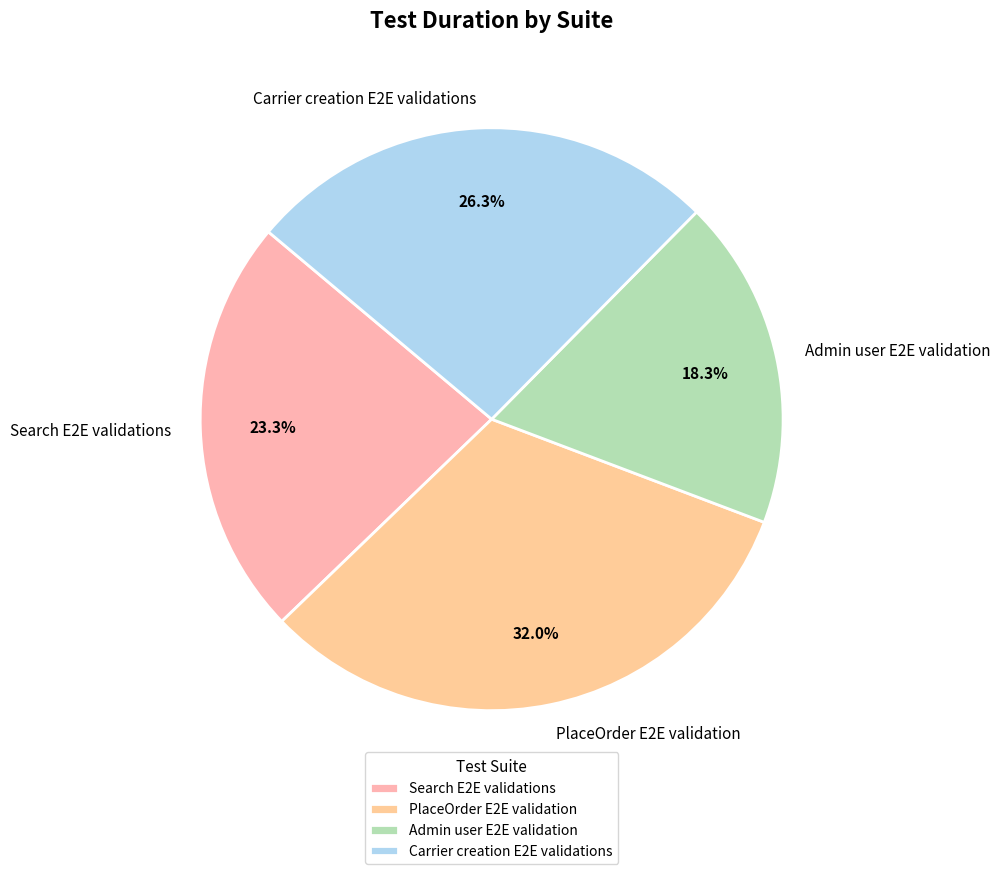

What is the ratio of the value at PlaceOrder E2E validation to the value at Admin user E2E validation?

1.7